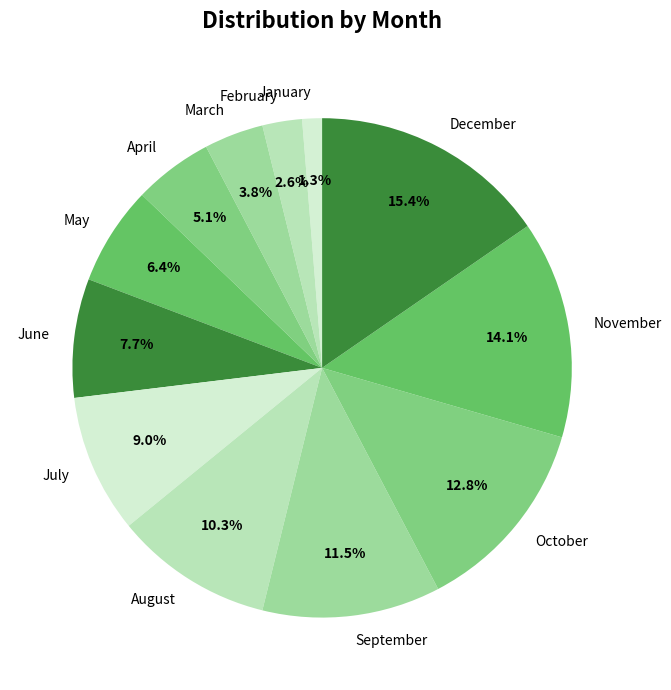

Is January the majority of the pie?

No